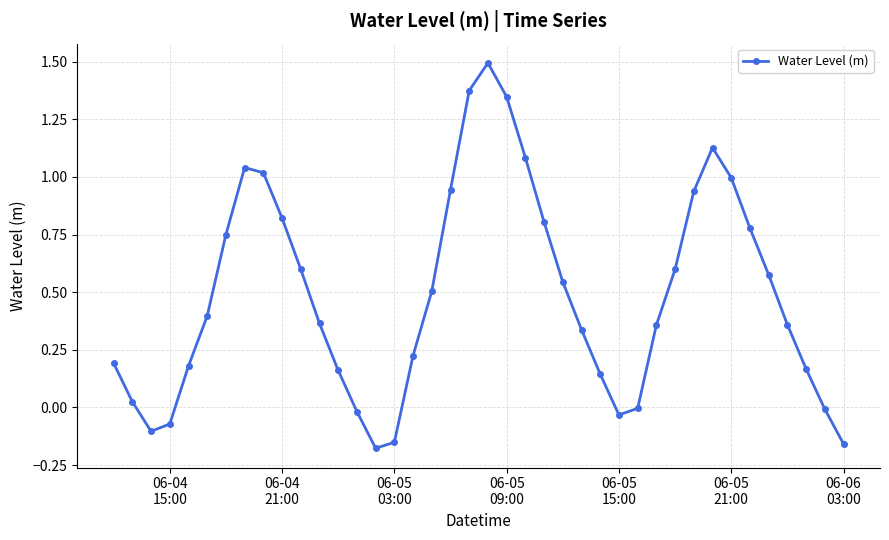

What is the maximum value shown in the chart?

1.5